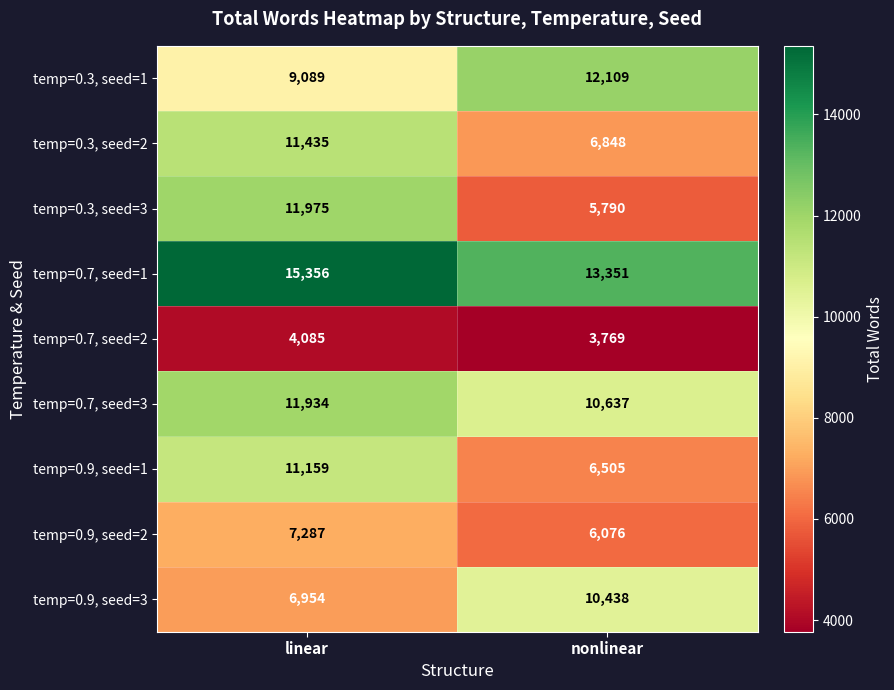

Where is temp=0.9, seed=3 nearest to the value 8696?

linear